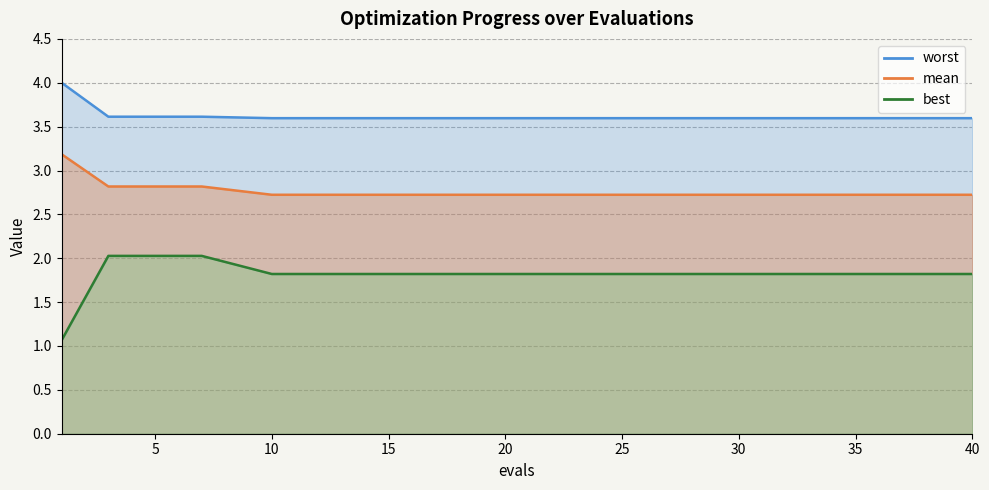

True or false: mean and best intersect in this chart.

False